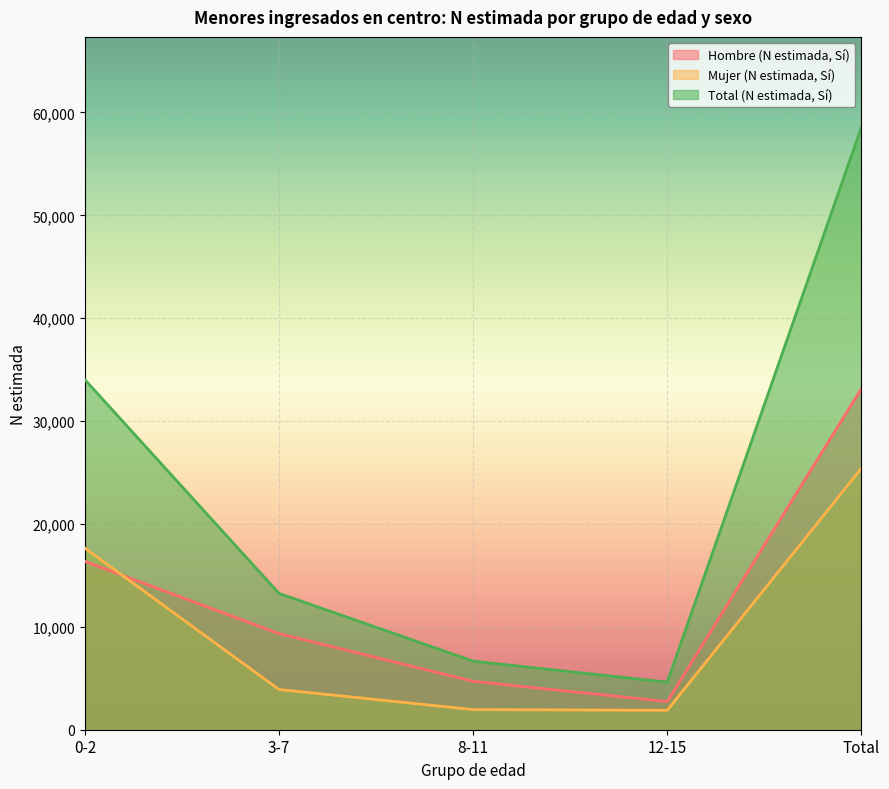

How many values in the Total (N estimada, Sí) series are below 13250?

2